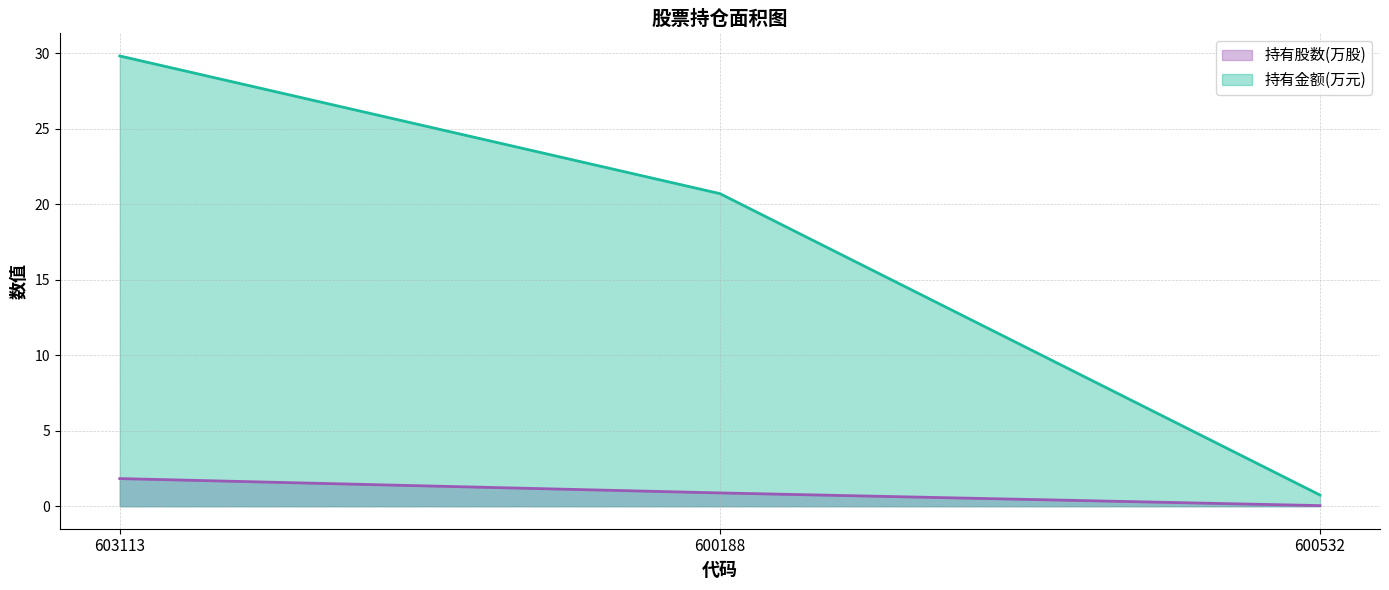

Read the 持有金额(万元) value at 603113.

29.8